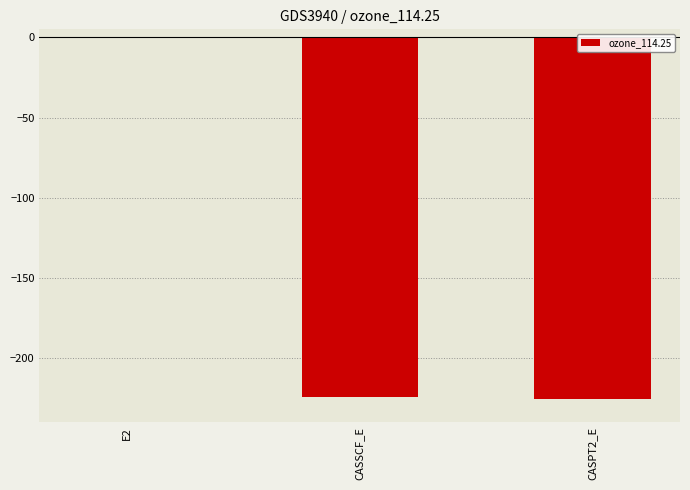

How many data points are above -224?

1